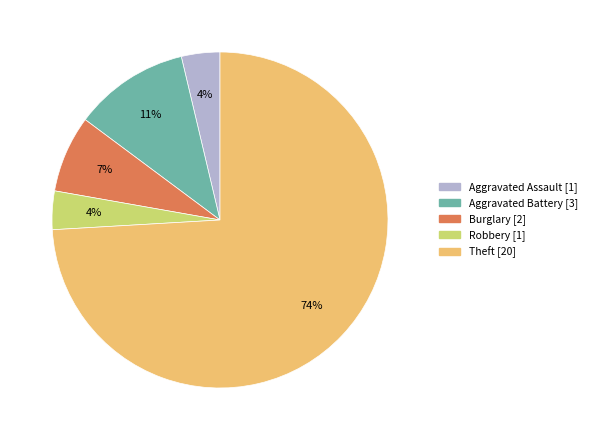

Is there a majority slice in this chart?

Yes